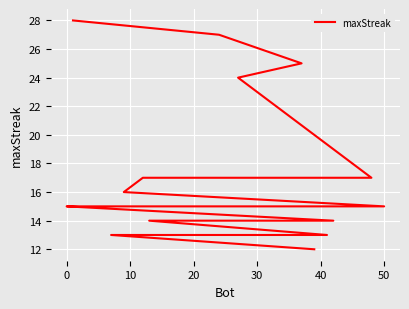

What is the difference between the maximum and minimum values?

16